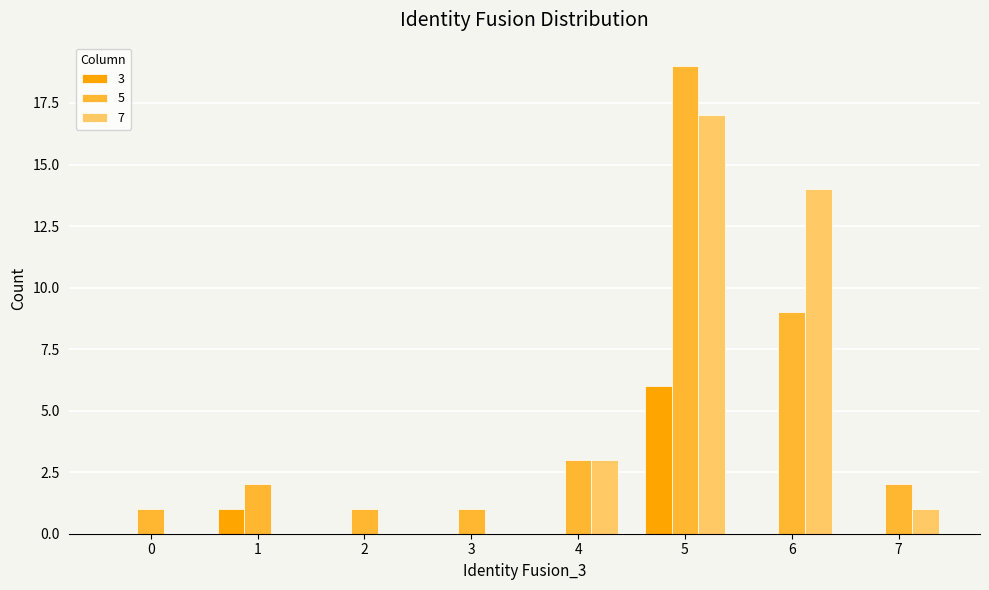

True or false: 3 has a value of 3 at 0.

False